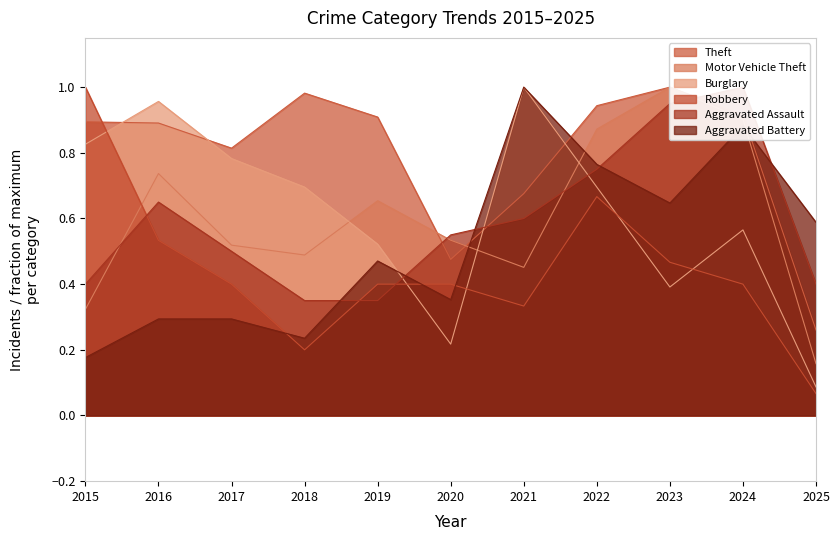

What is the total value across all series at 2019?

3.3